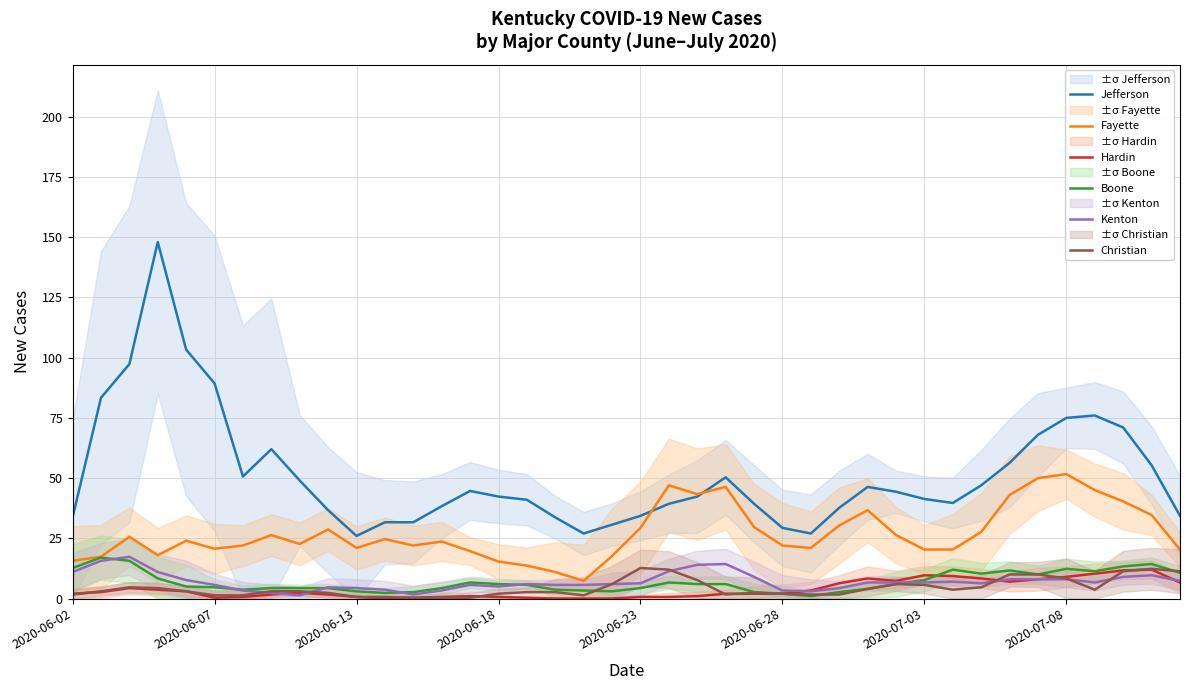

In Hardin, how many points are higher than both neighbors (excluding endpoints)?

6